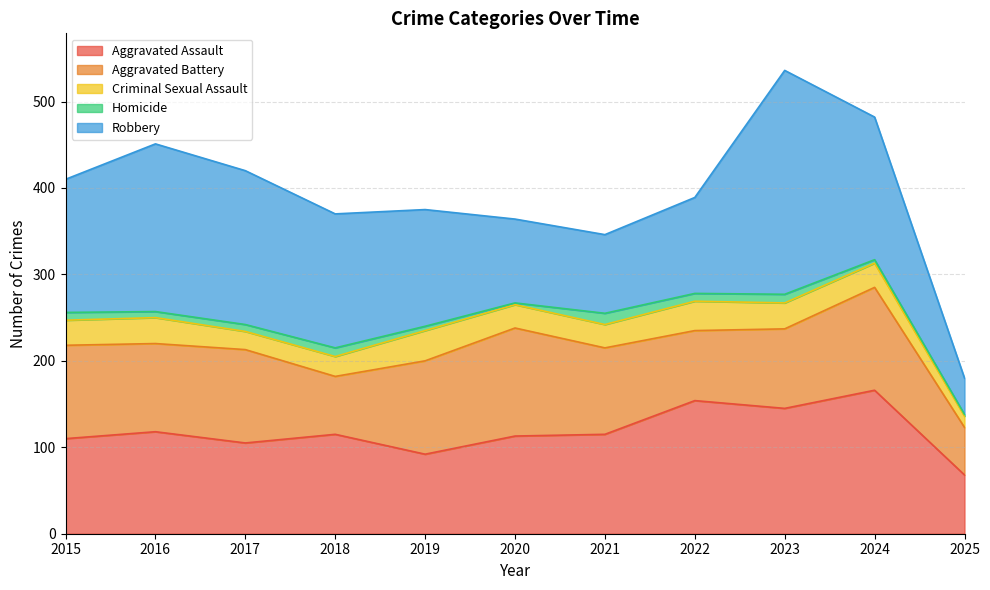

Is it true that Aggravated Assault equals 110 at 2015?

True